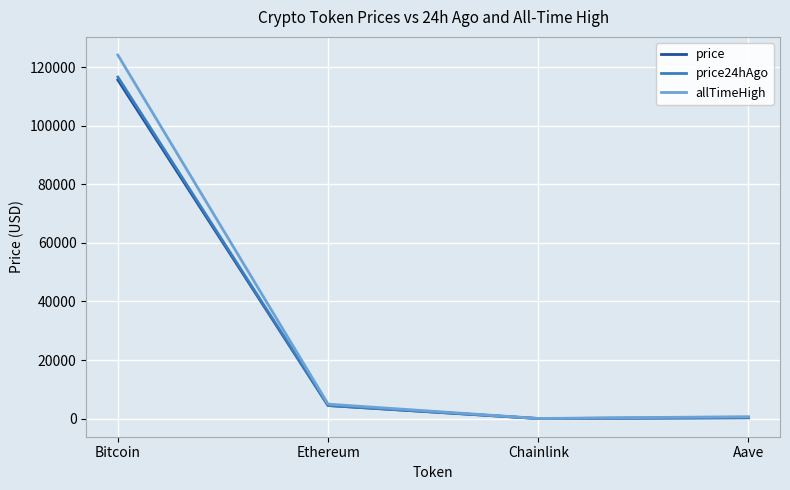

Read the price value at Bitcoin.

115627.0